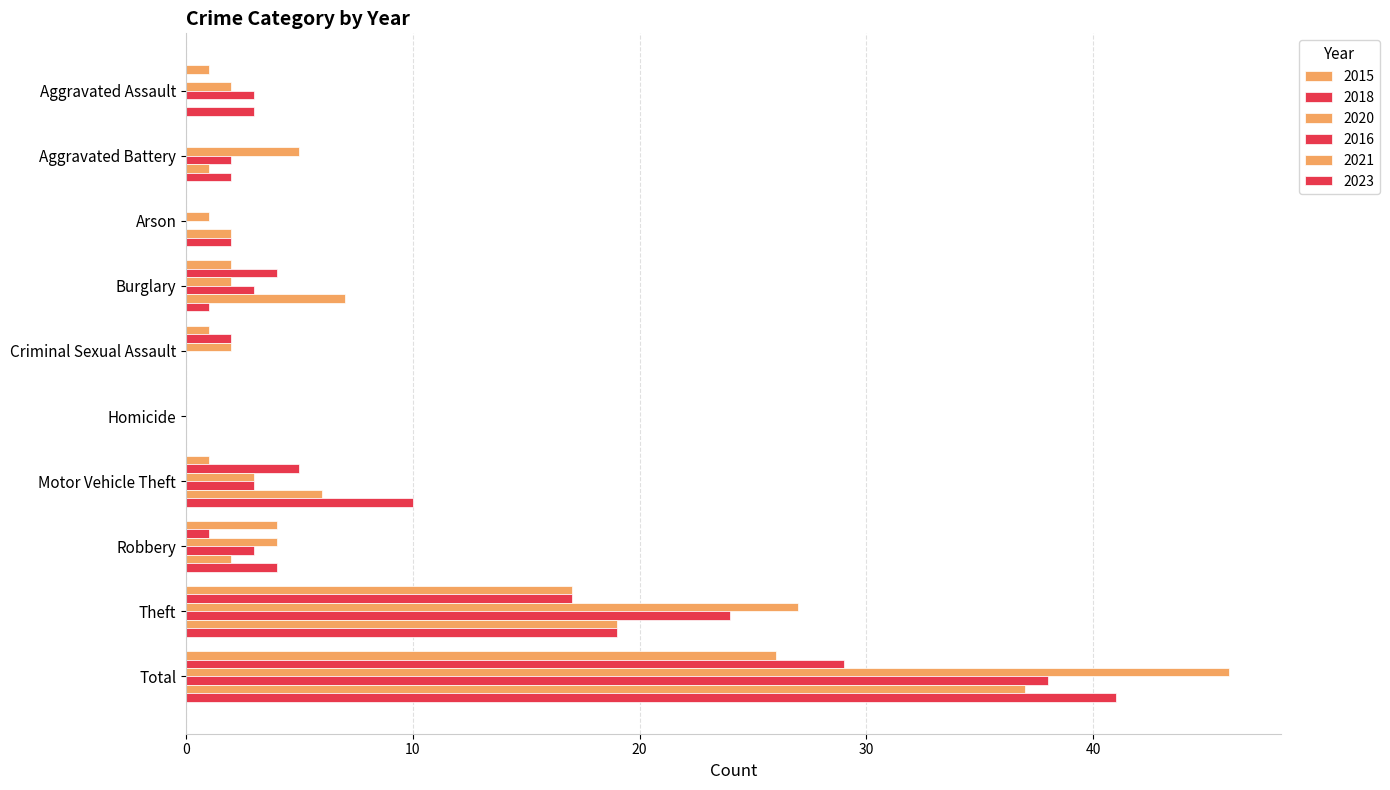

How many distinct data groups are displayed?

6